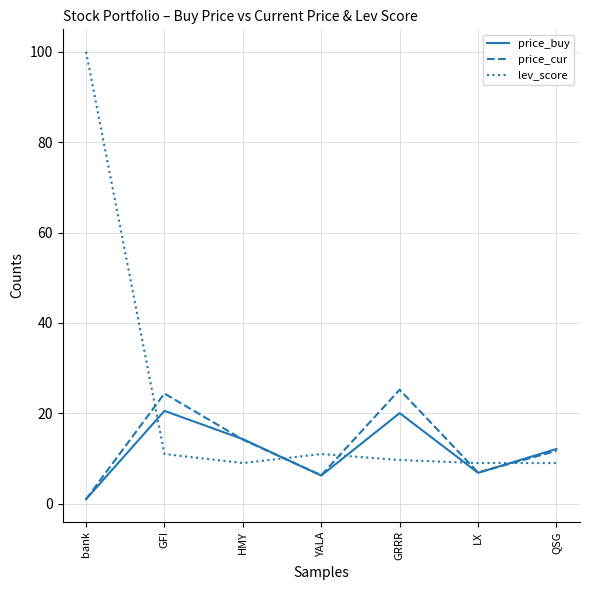

Rank the series by their maximum value, from lowest to highest.

price_buy, price_cur, lev_score